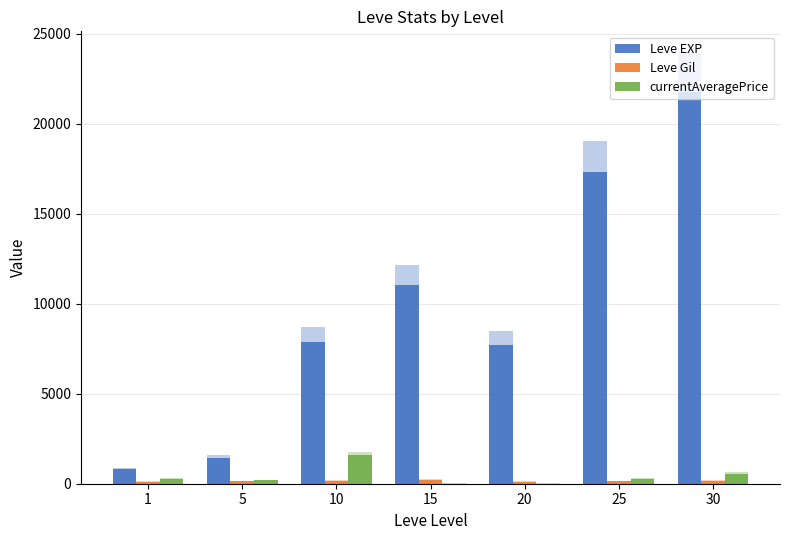

What is the difference between the maximum and minimum values in the Leve EXP series?

20940